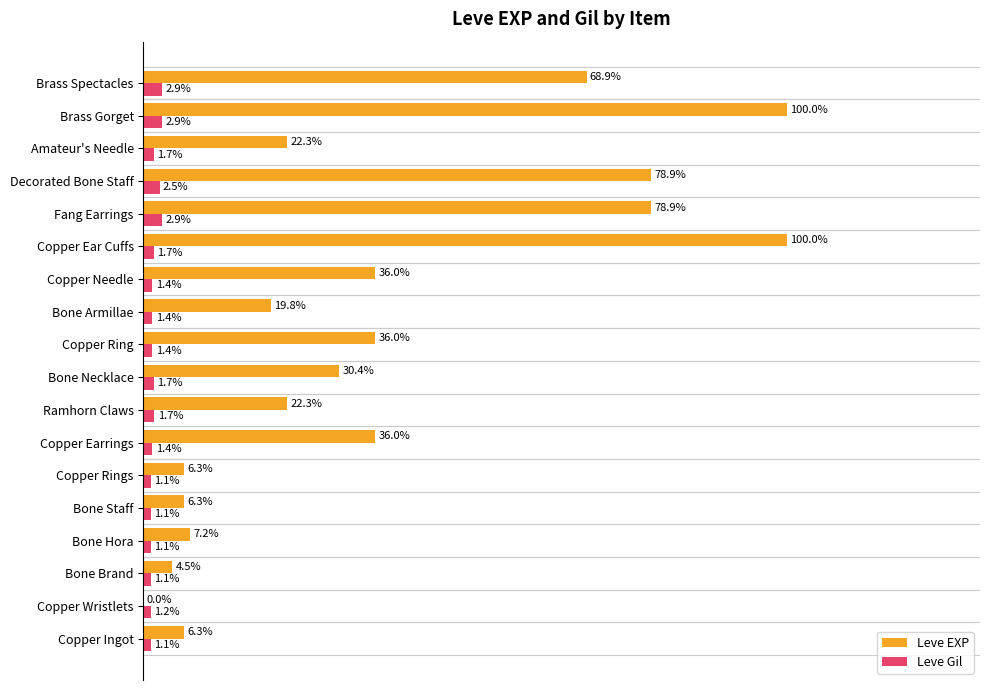

Is the value of Leve Gil at Copper Earrings greater than the value of Leve EXP at Fang Earrings?

No